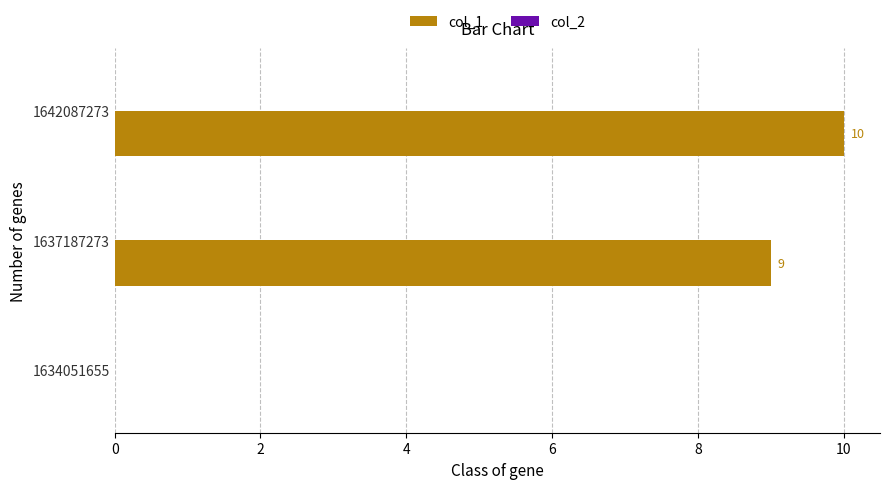

Where is the data nearest to the value 5?

1637187273